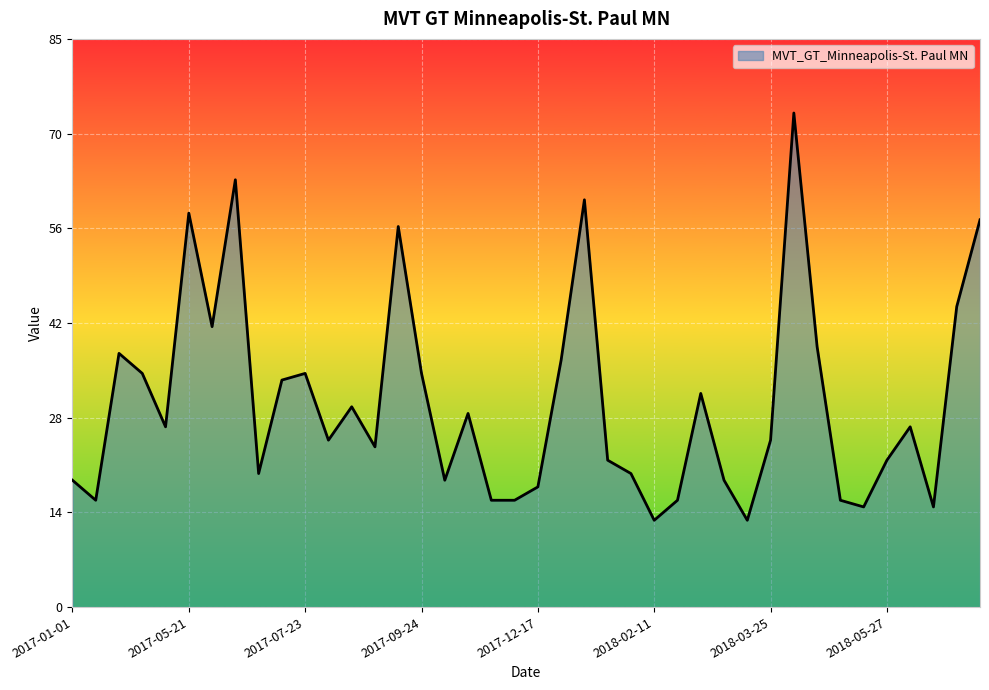

Does the chart display data point markers on the line(s)?

No